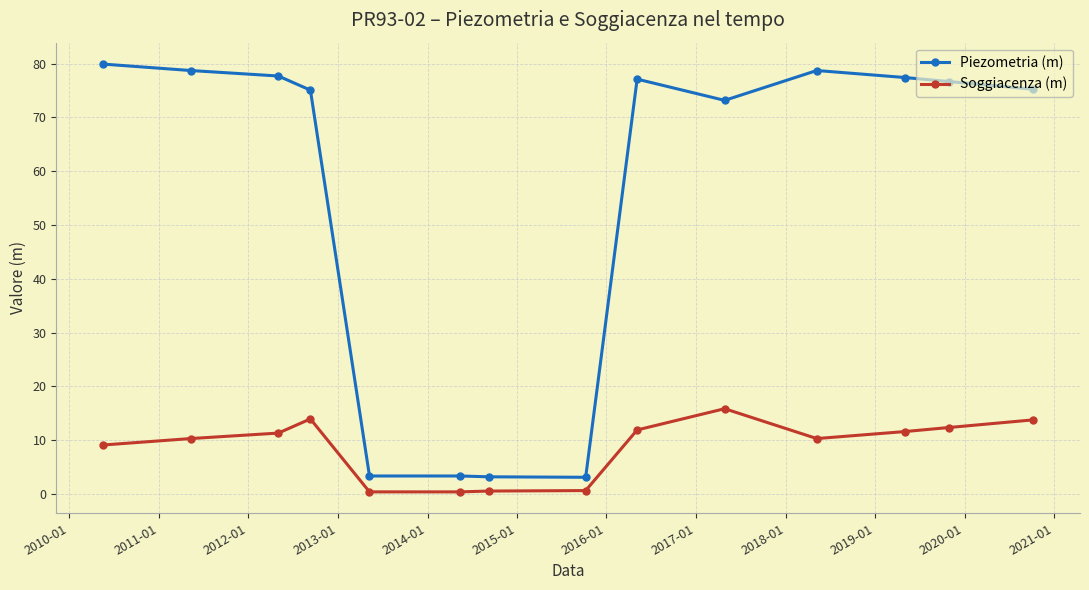

How many lines are shown in the chart?

2